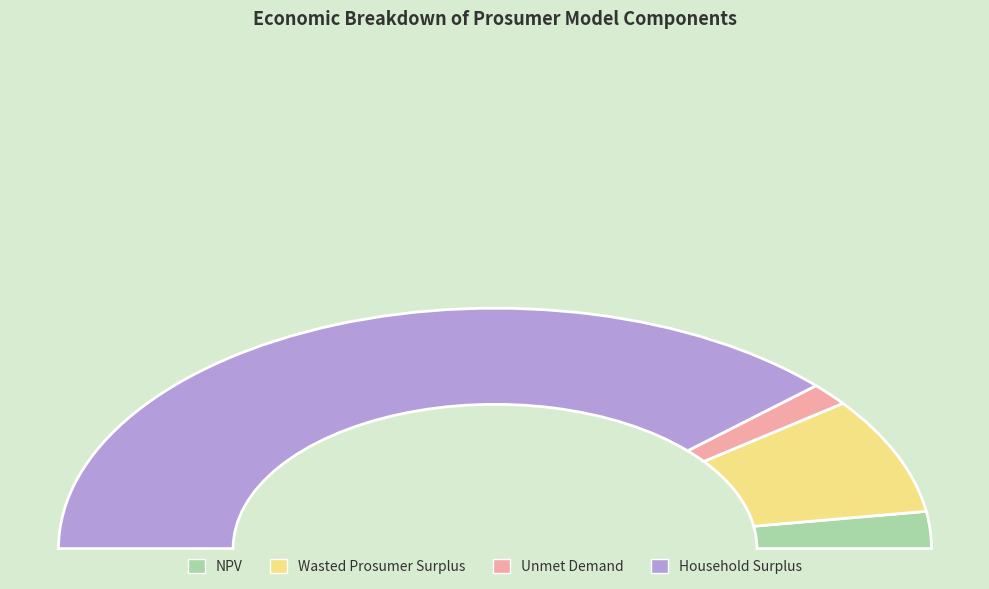

How many segments does this pie chart have?

4